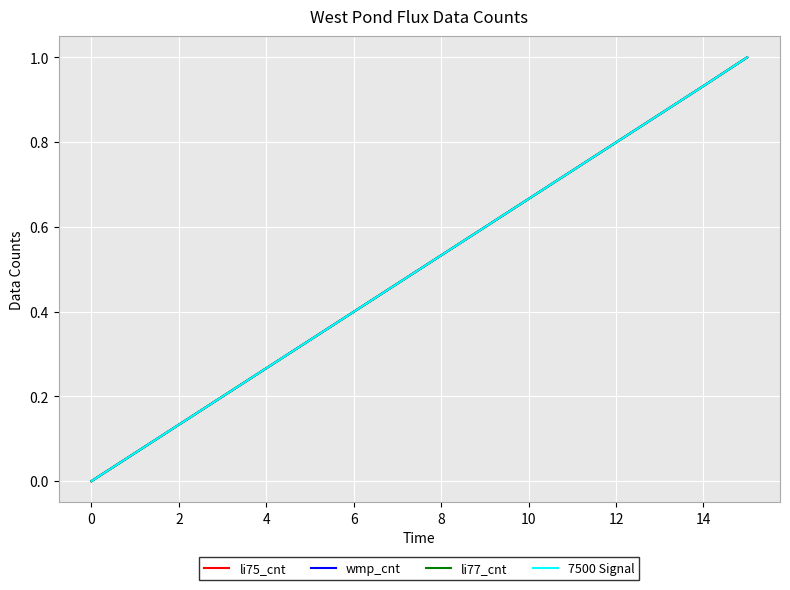

Does the chart display data point markers on the line(s)?

No